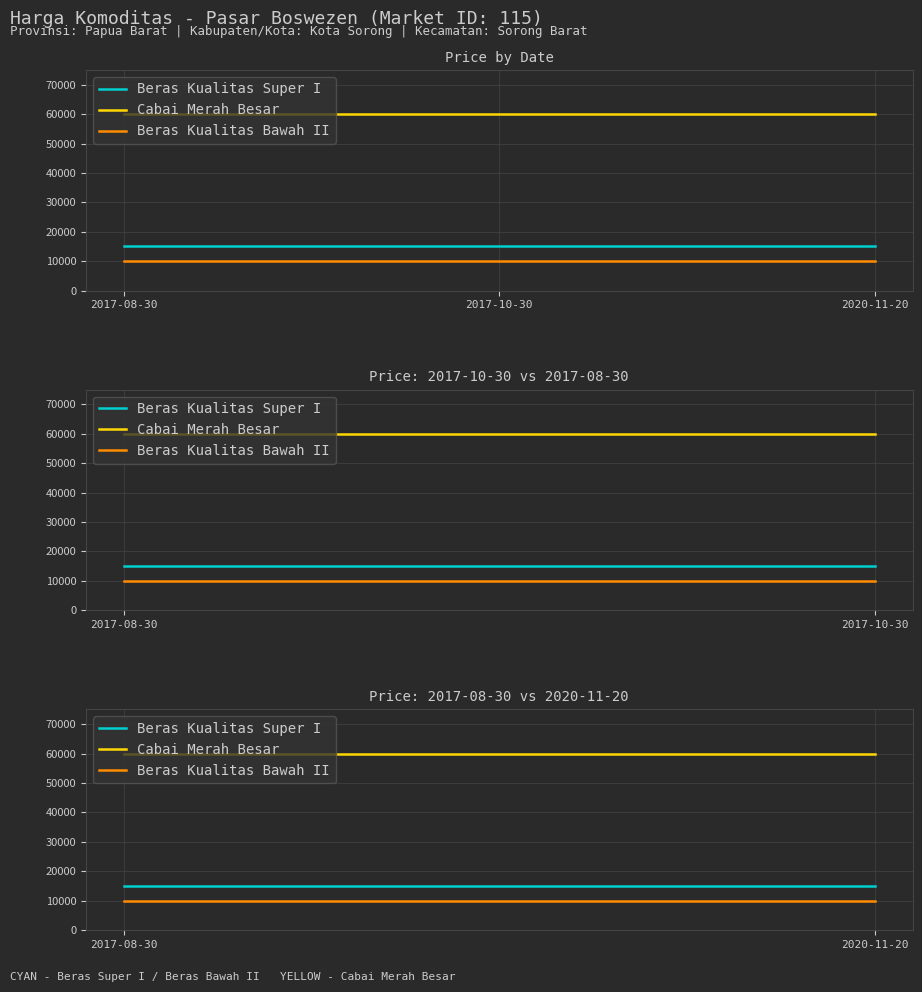

What is the difference between the highest and lowest values at 2017-10-30?

50000